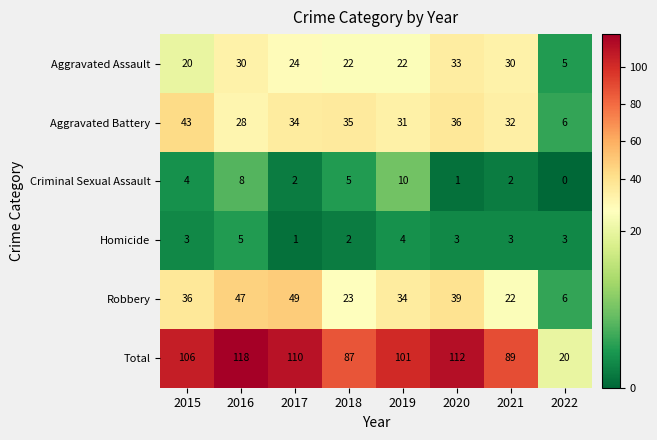

At which label is Aggravated Battery closest to 24?

2016